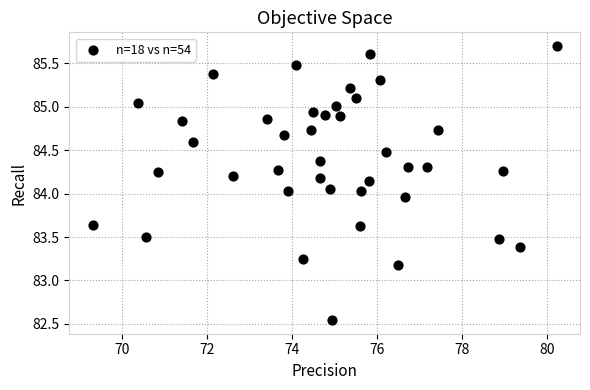

What is the range of X values (max minus min)?

10.9